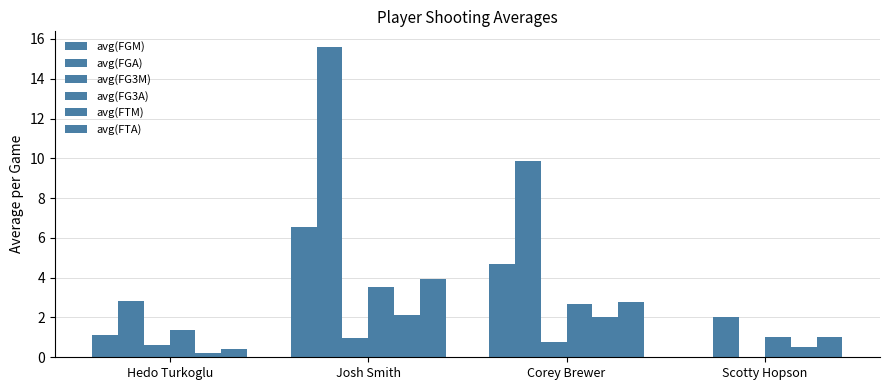

True or false: avg(FG3M) has a value of -0.4 at Scotty Hopson.

False